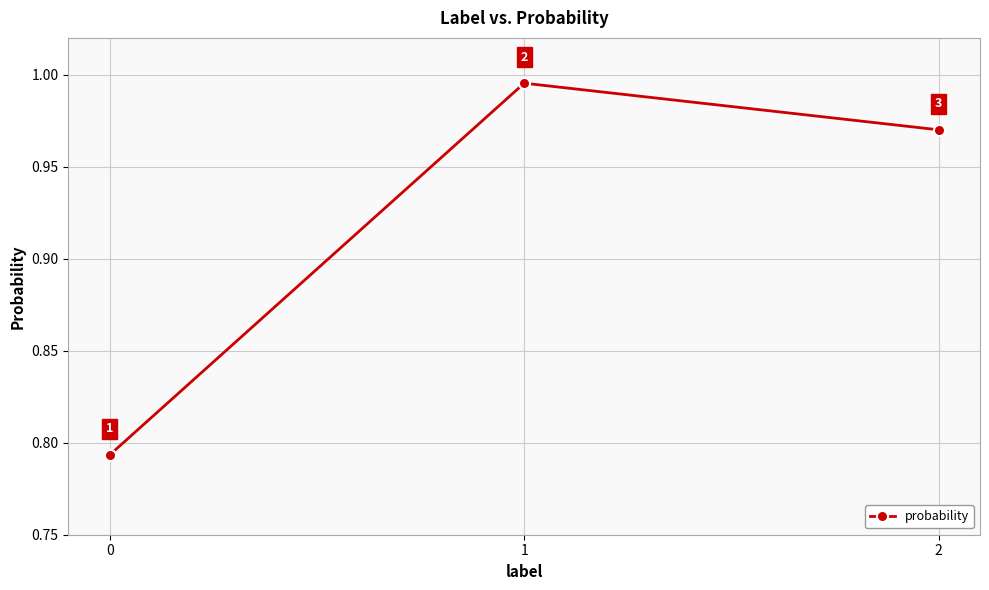

The chart shows a value of 1.2 at 0. True or false?

False